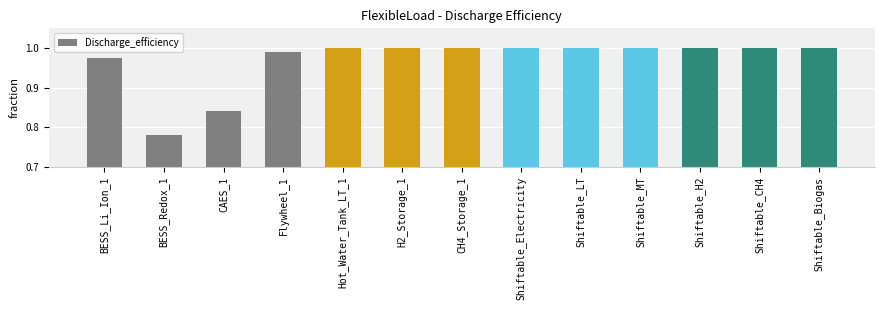

At which category does the chart reach its minimum across all series?

BESS_Redox_1